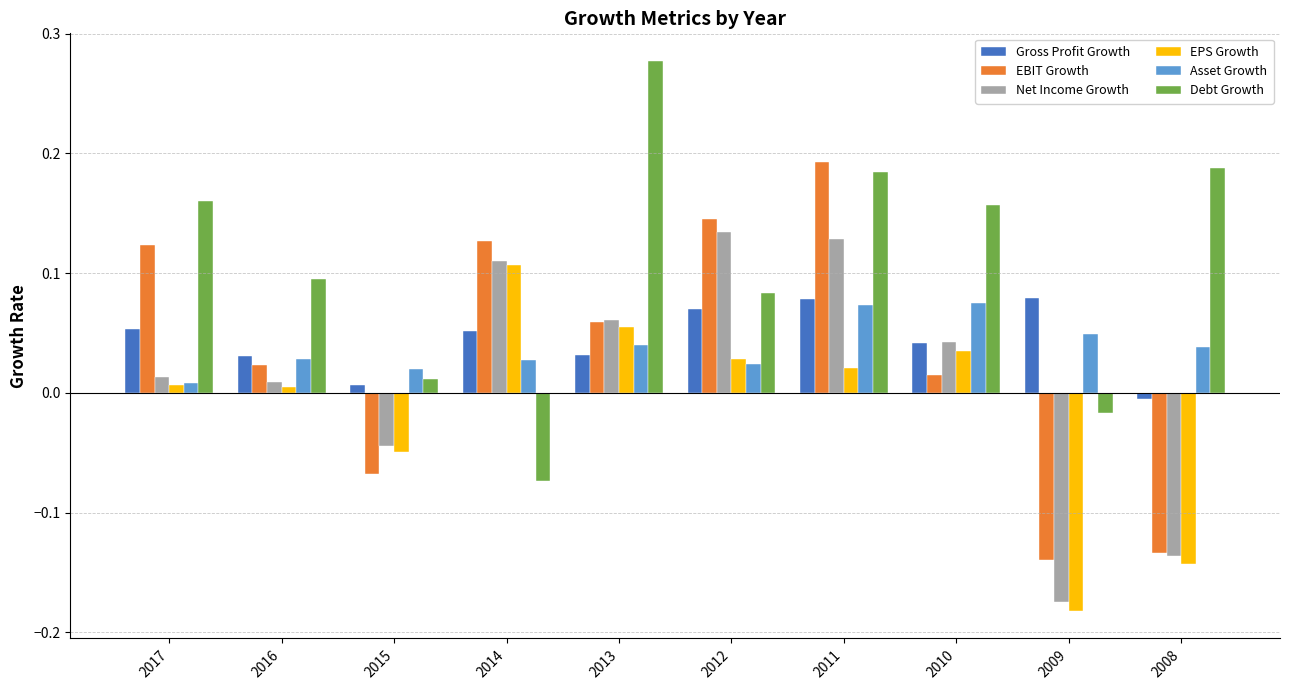

What is the sum of the Debt Growth values at 2013 and 2010?

0.4